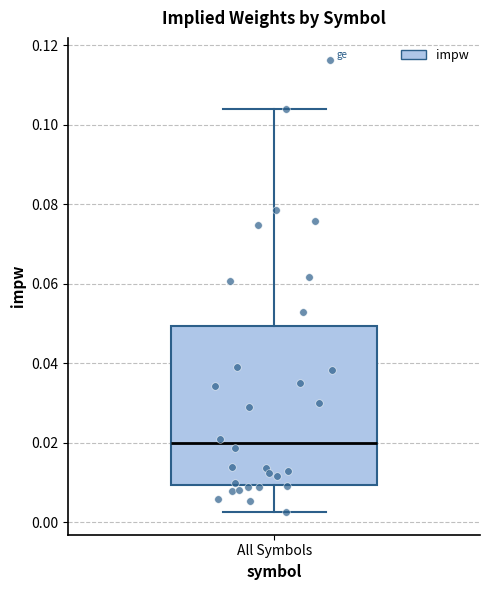

Transcribe this box plot: give where the median line is, the range the box spans, and where the two whiskers end, as read against the y-axis. The values are not printed on the chart, so give them approximately, as read against the axis.

median 0.020, box 0.010 to 0.050, whiskers 0.002 to 0.104